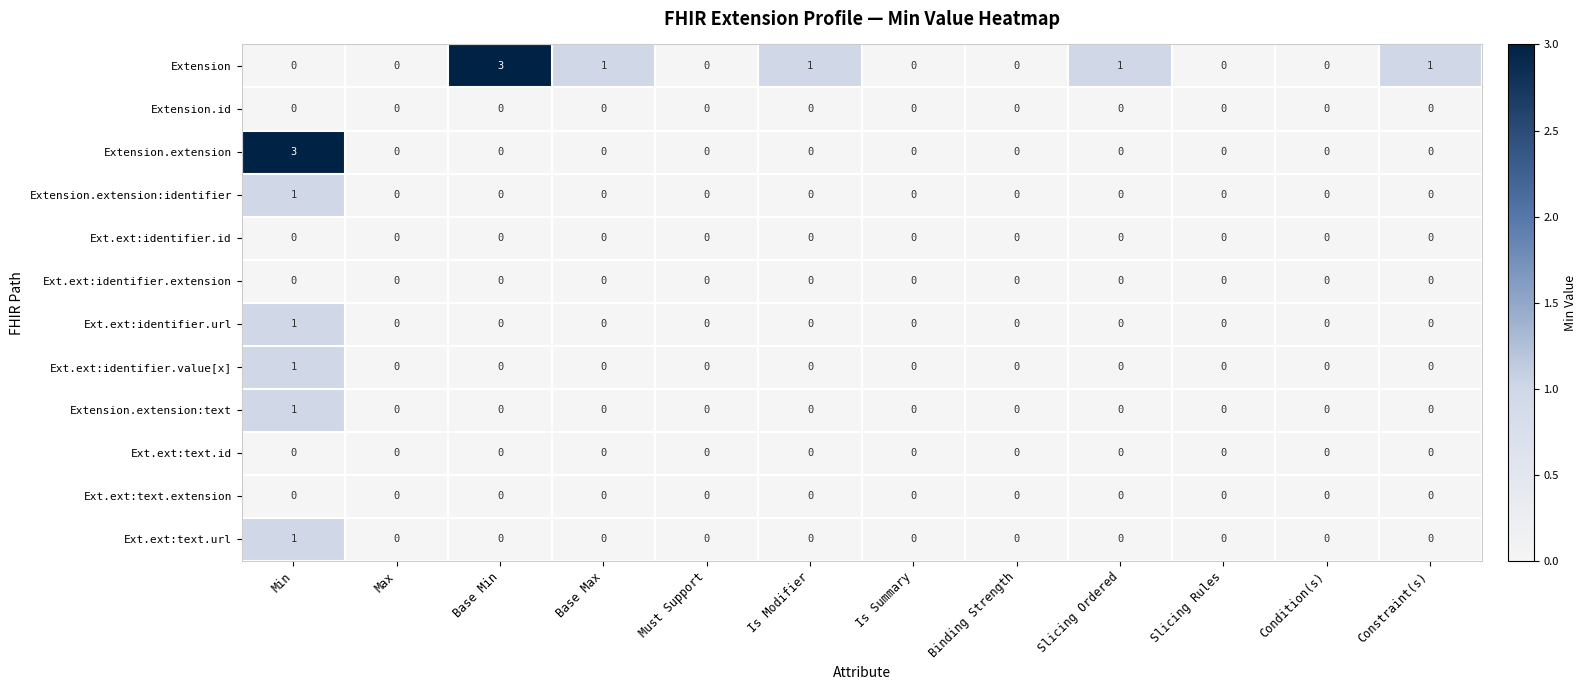

Which series has the largest total across all categories?

Extension